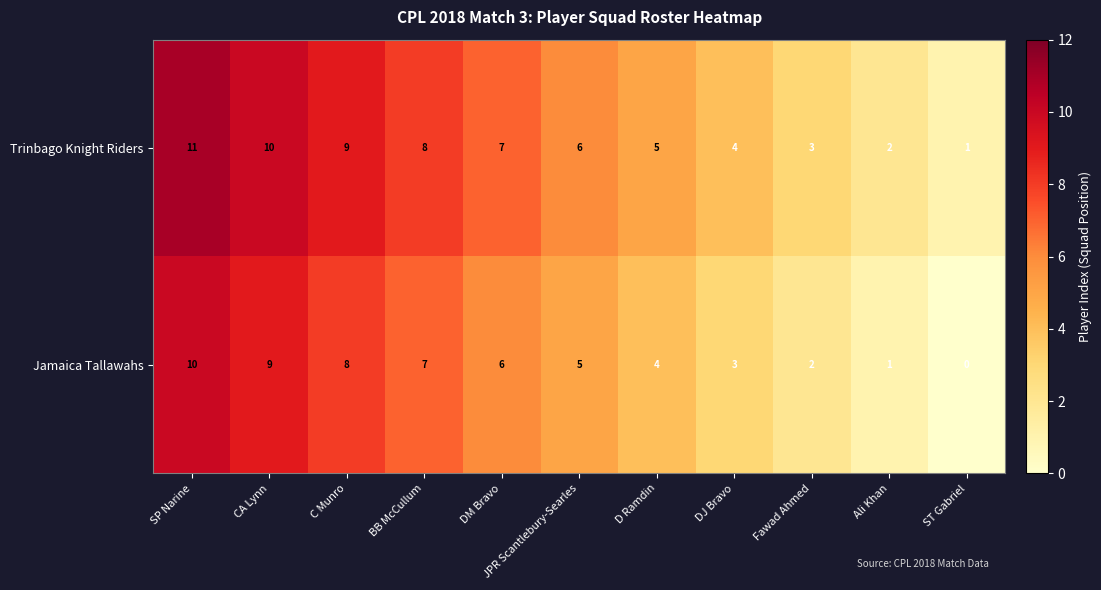

How many distinct data groups are displayed?

2